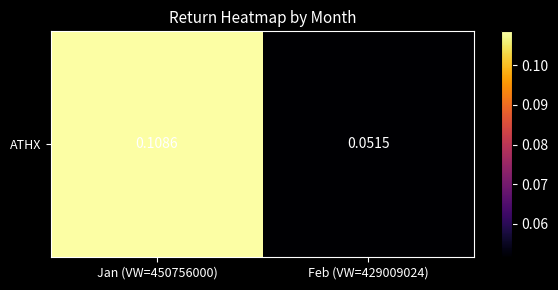

What is the smallest value displayed?

0.1